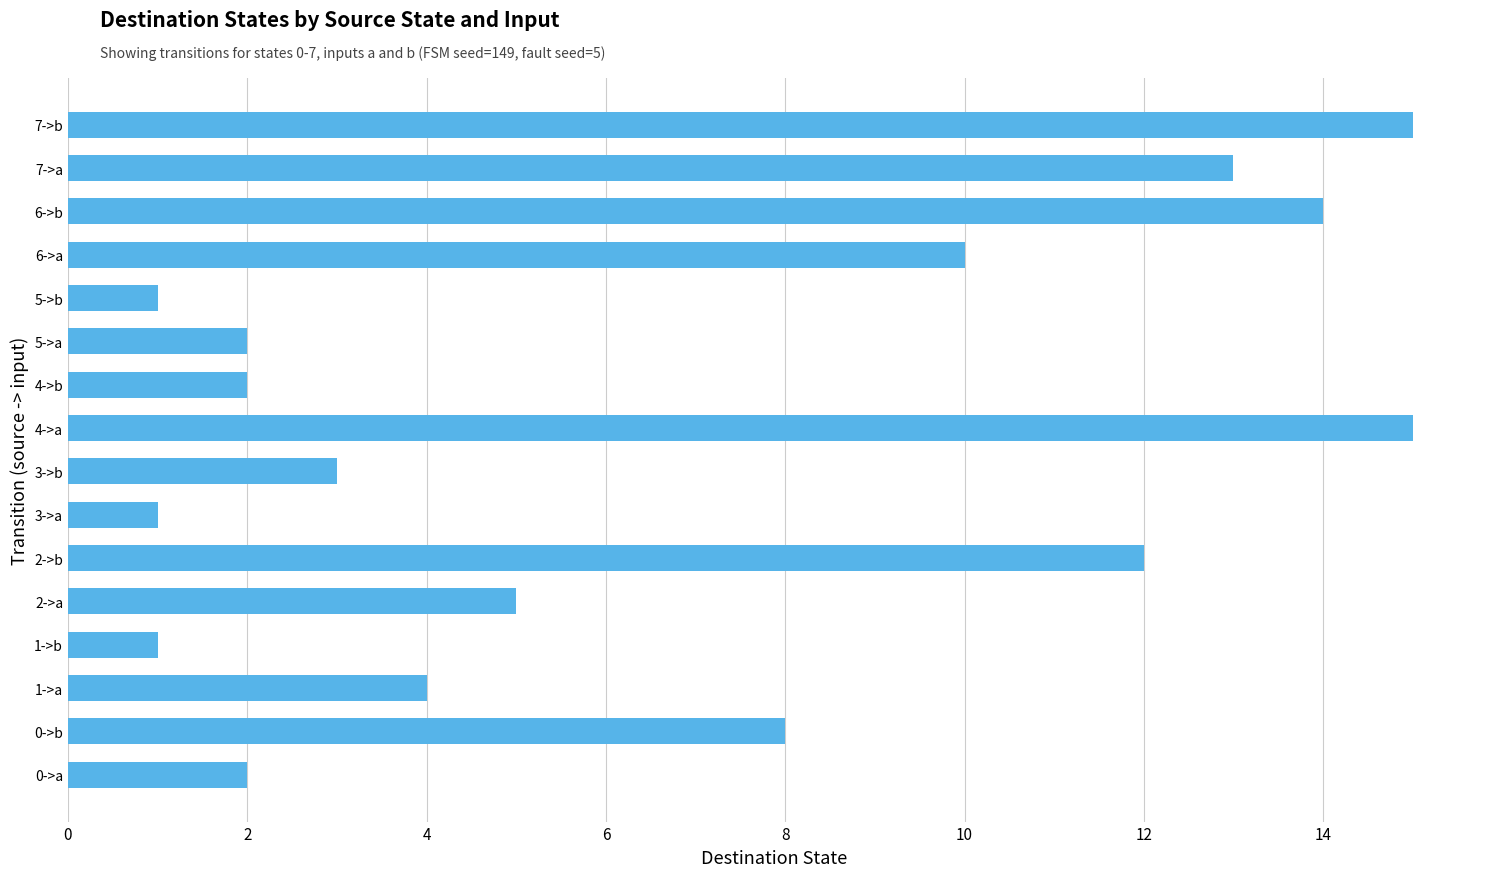

Is it true that the value at 4->b is 3?

False